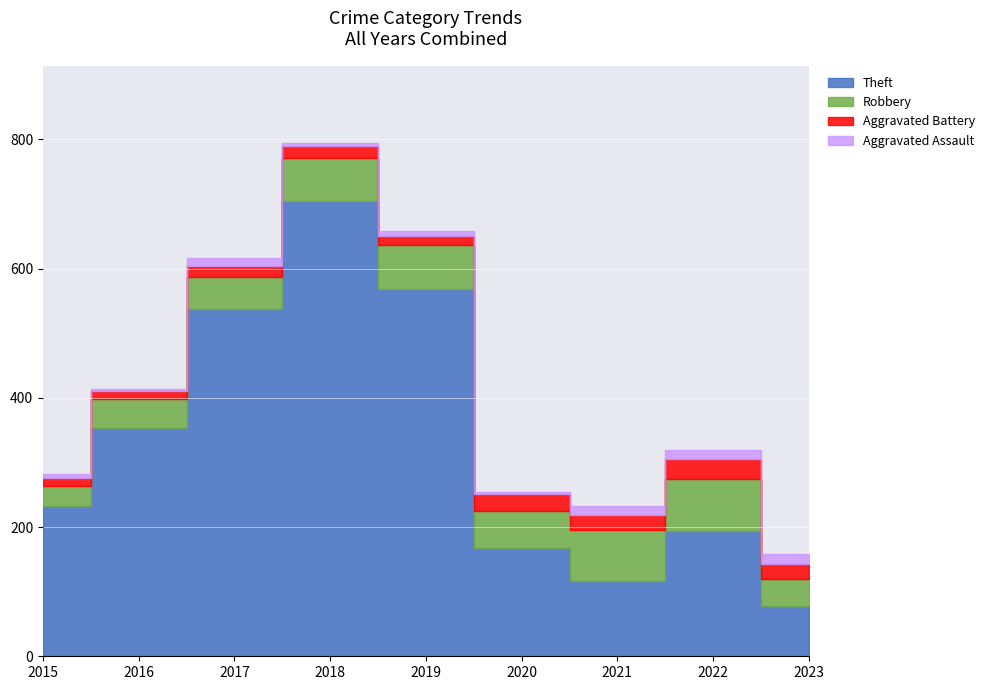

At which category is the sum across all series the highest?

2018